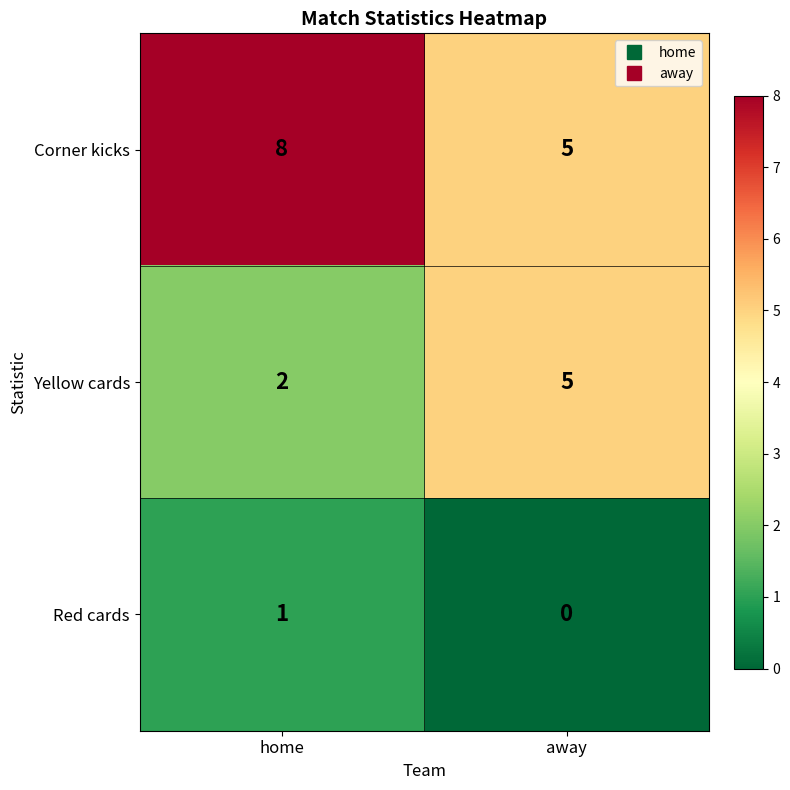

What is the greatest value displayed?

8